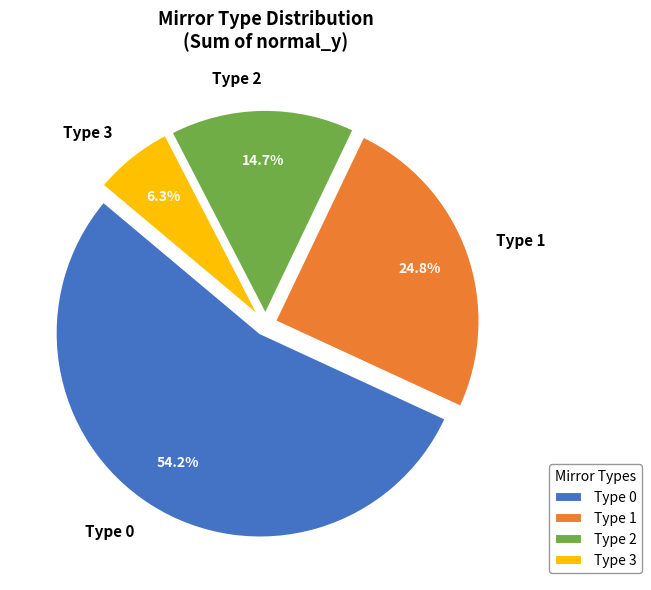

How many slices are in this pie chart?

4